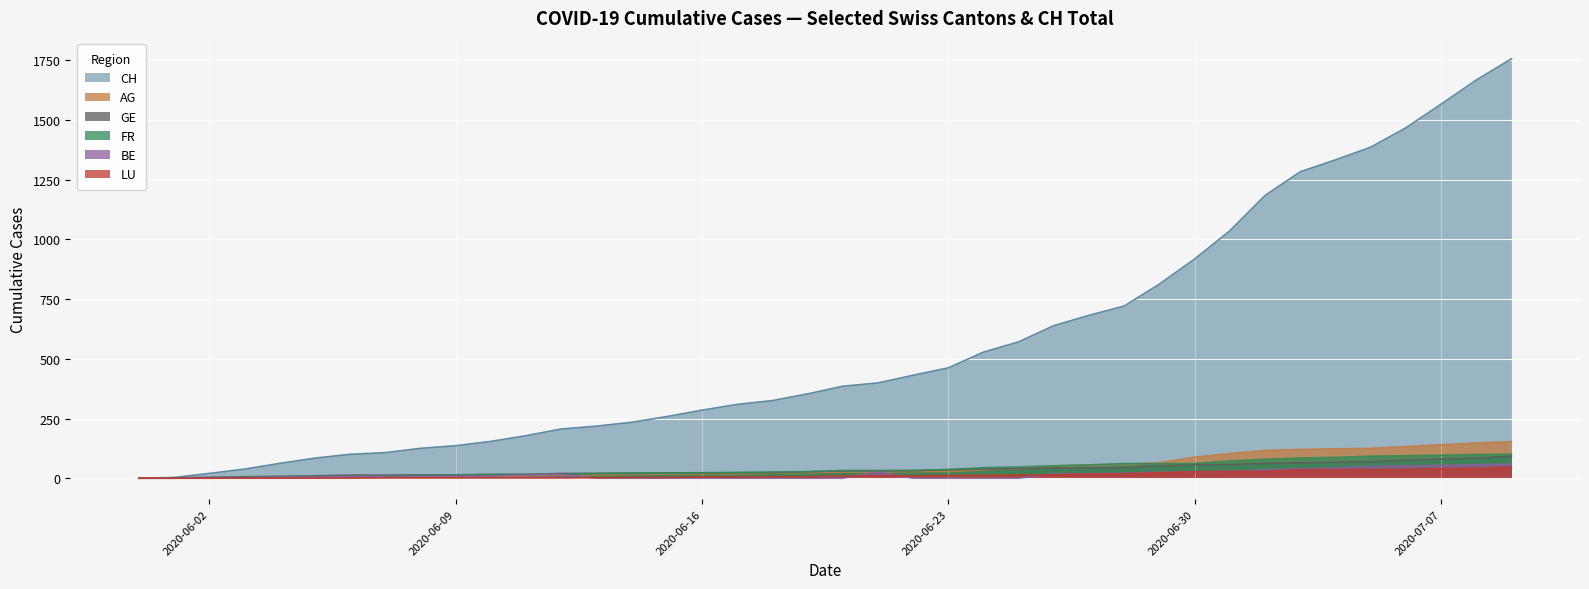

Rank the series by their maximum value, from highest to lowest.

CH, AG, FR, GE, BE, LU